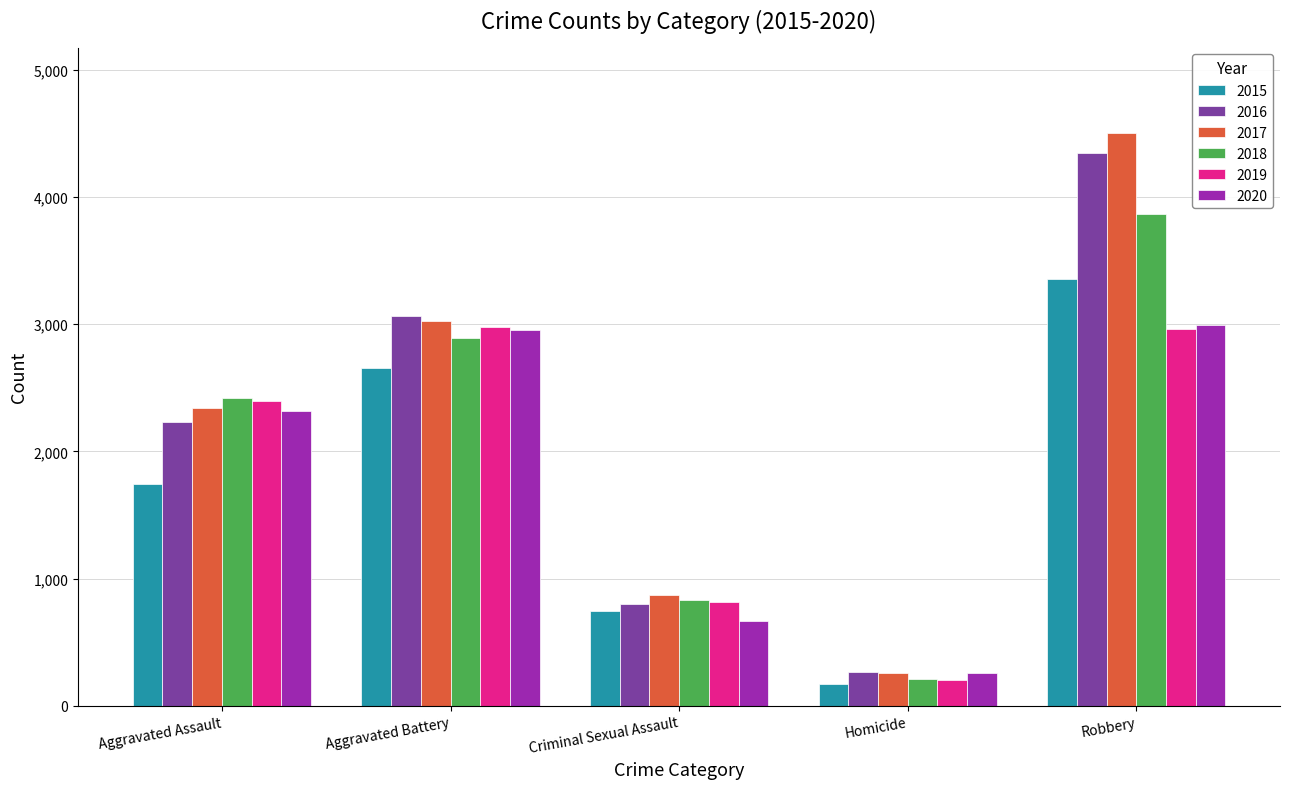

How many distinct data groups are displayed?

6